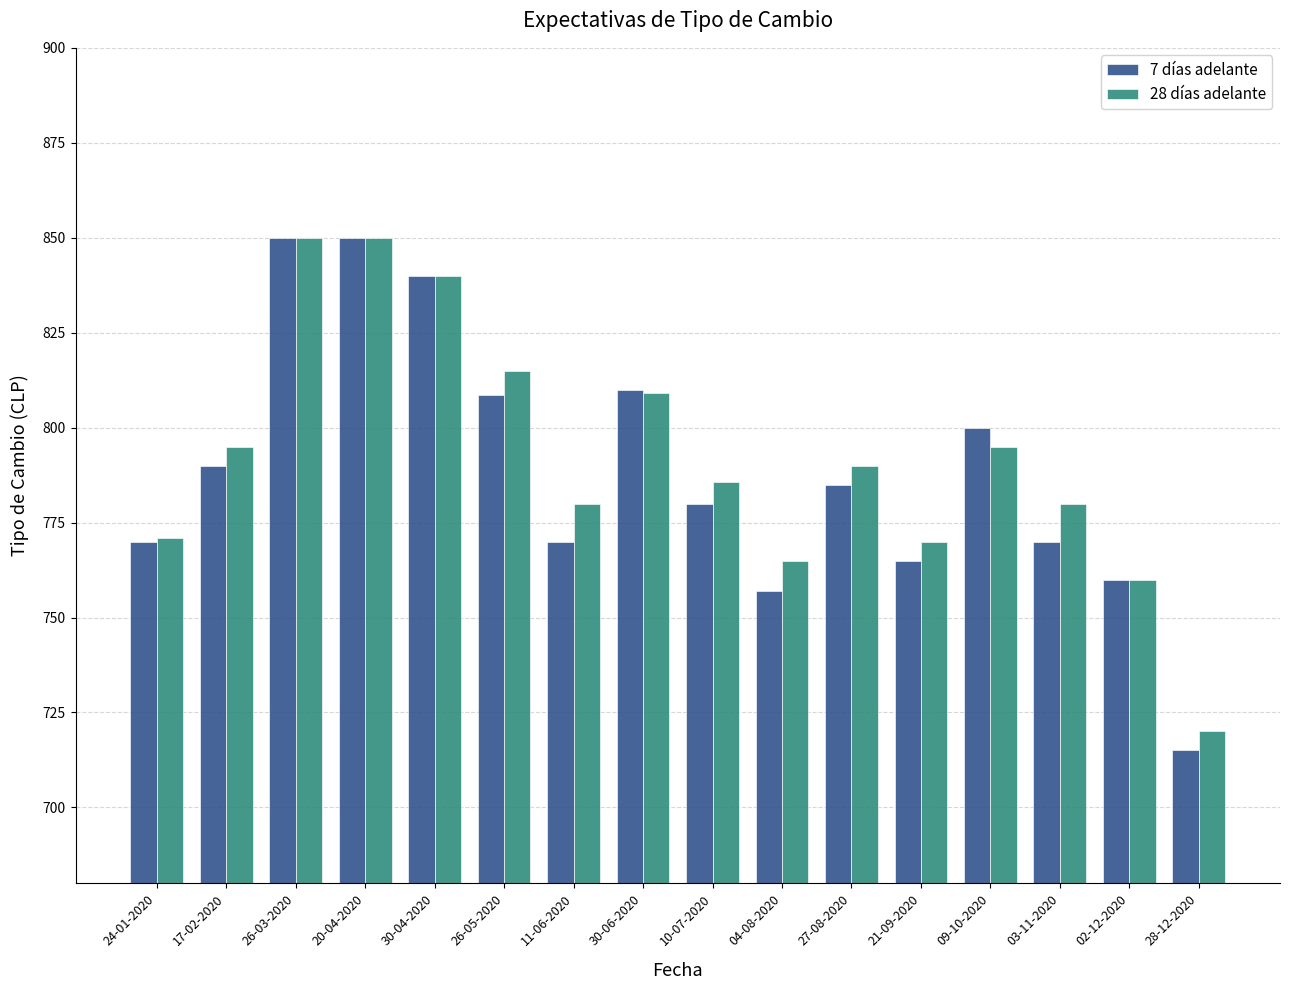

How many bars are there in total?

32